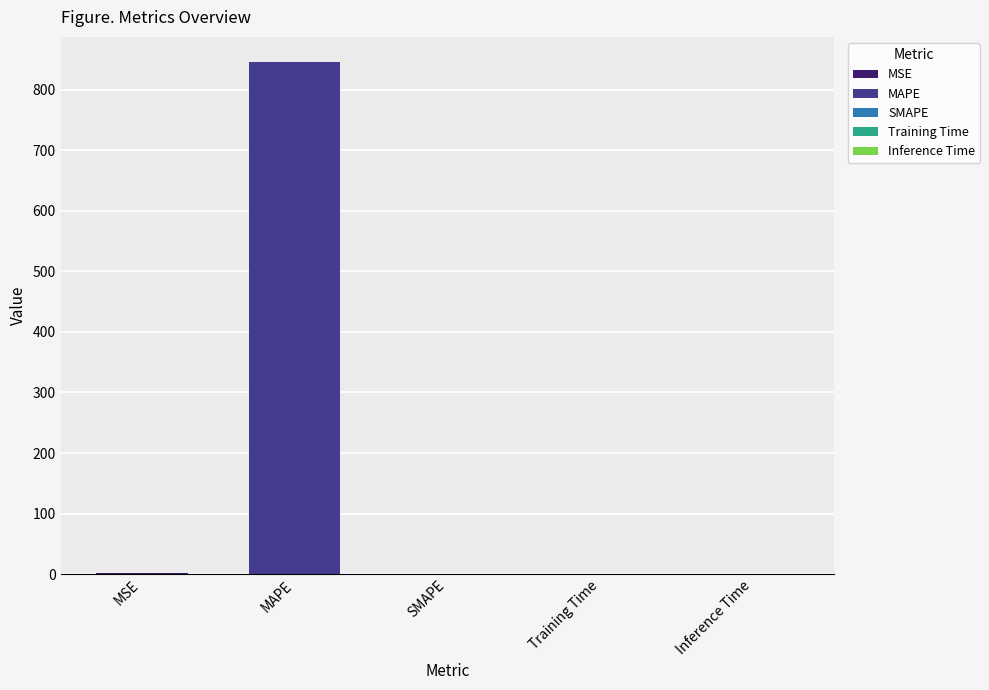

What value does the data have at MAPE?

845.1